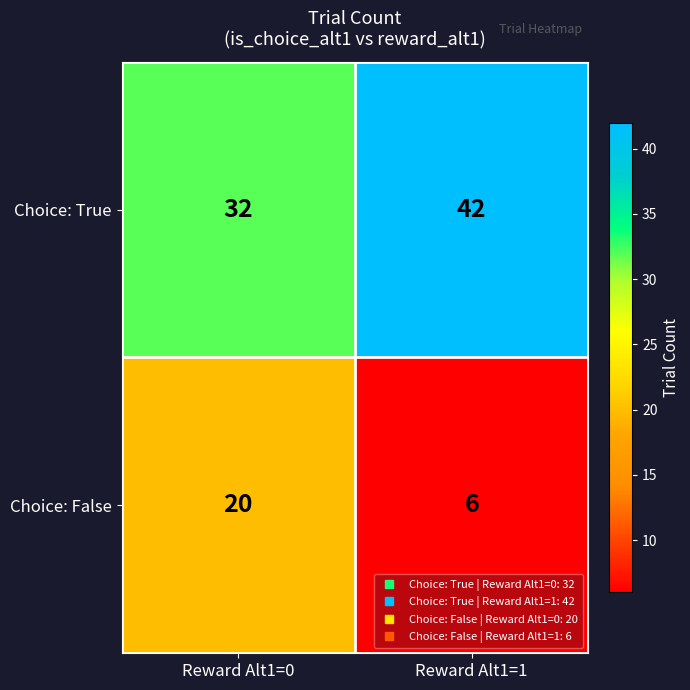

What is the sum of all Choice: False values?

26